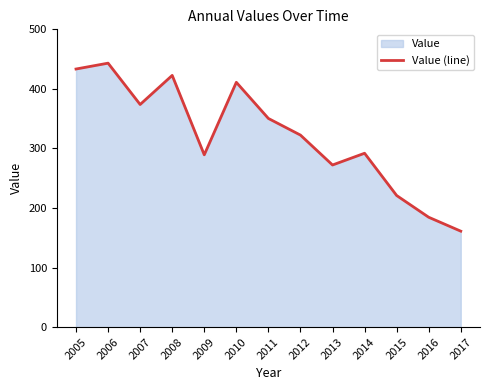

What is the maximum value shown in the chart?

443.2